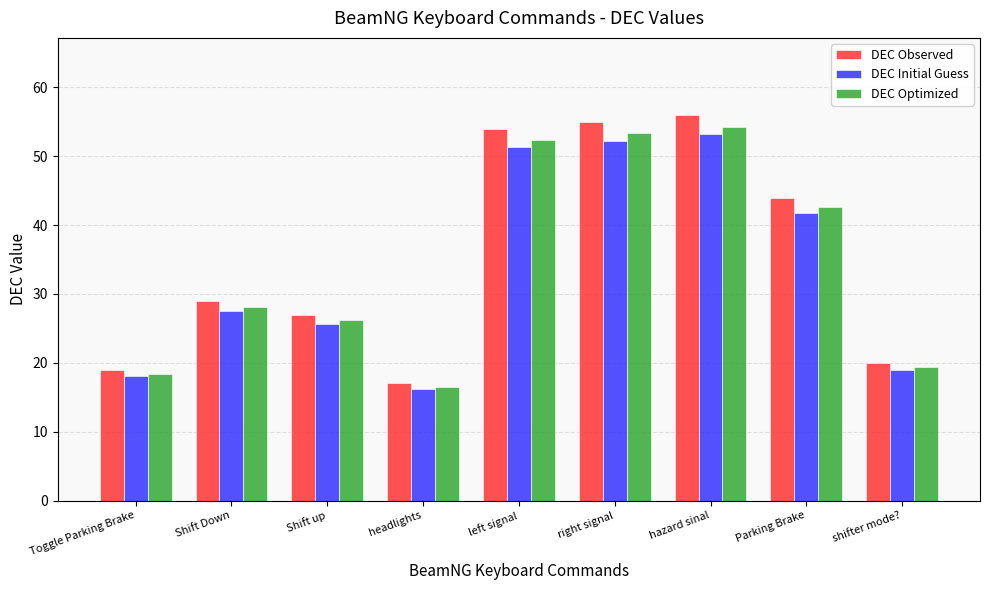

How many data points in DEC Initial Guess are above 27?

5